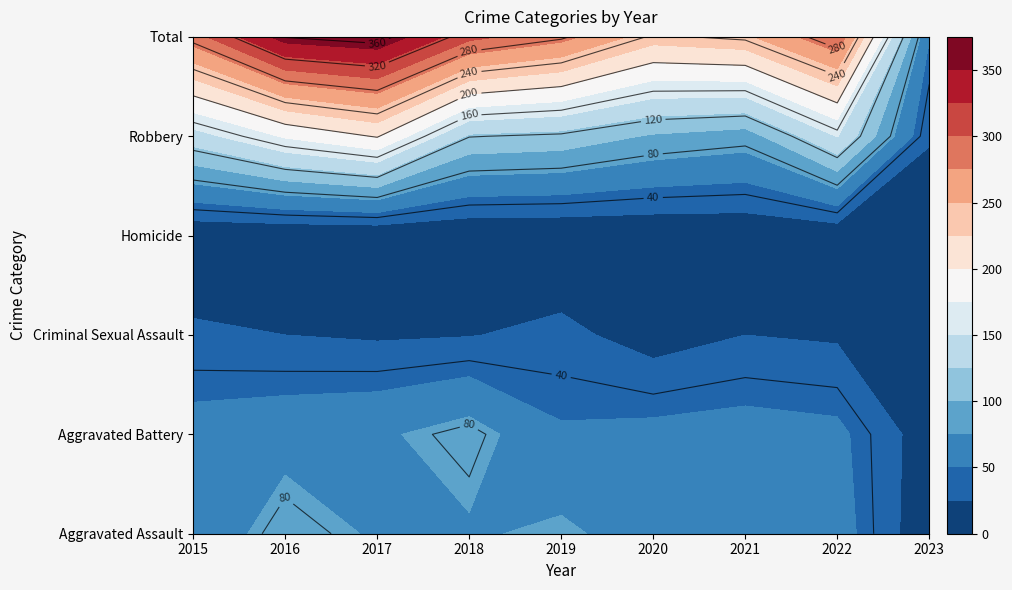

List the labels in order of Homicide value, smallest first.

2023, 2016, 2017, 2018, 2019, 2015, 2020, 2021, 2022